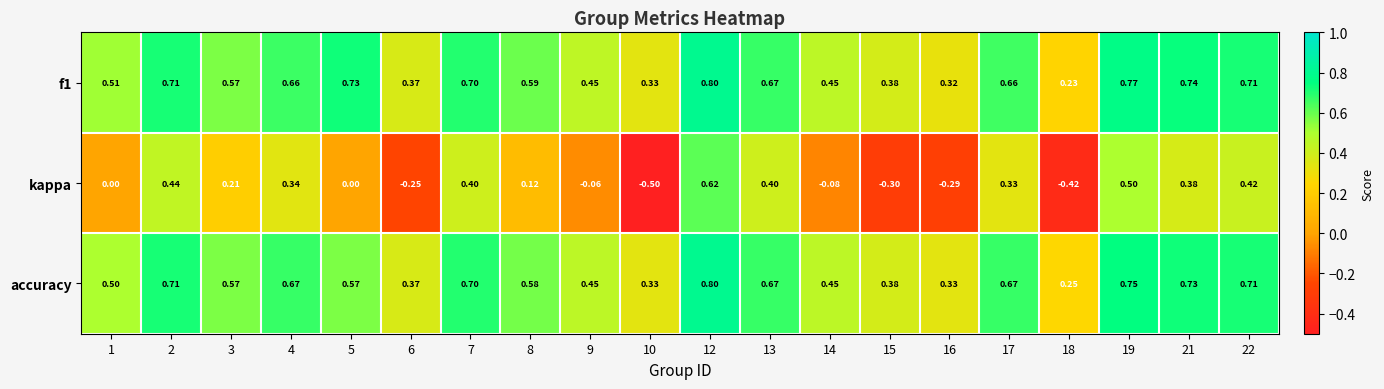

Between 1 and 22, which series saw the biggest shift?

kappa